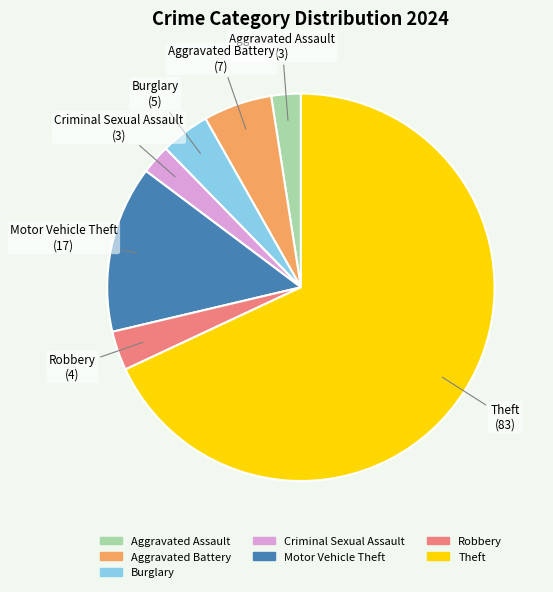

Does Theft account for over 50% of the chart?

Yes